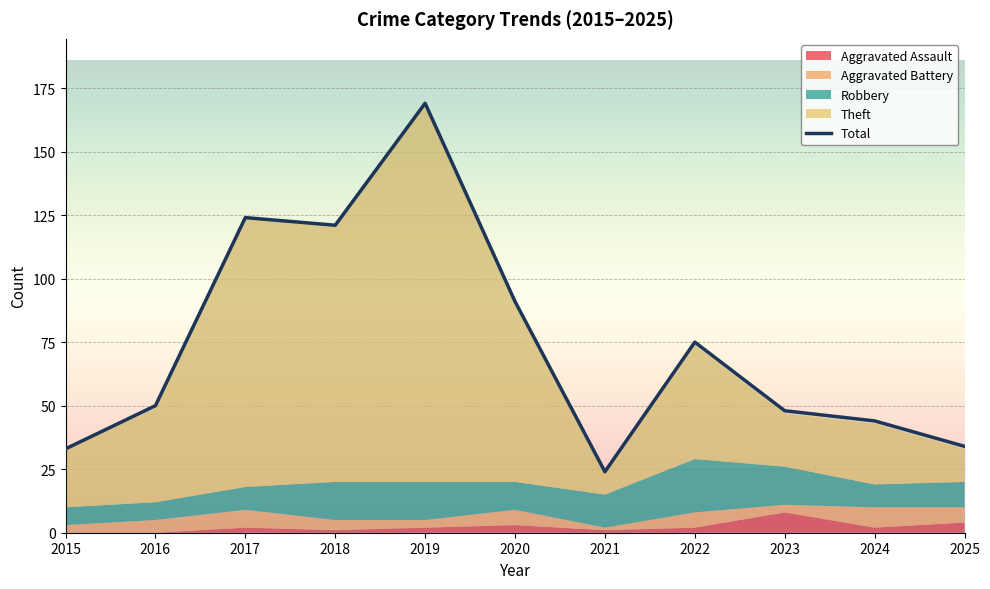

Between 2017 and 2022, which series saw the biggest shift?

Theft